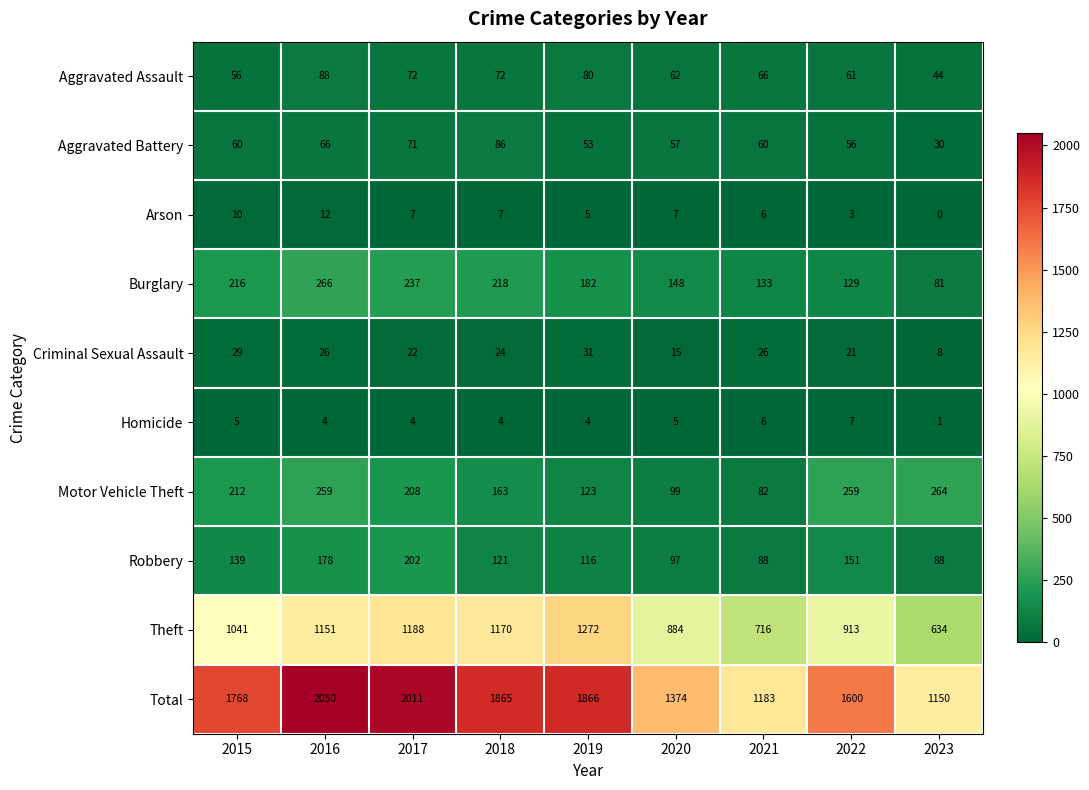

What is the total value across all series at 2018?

3730